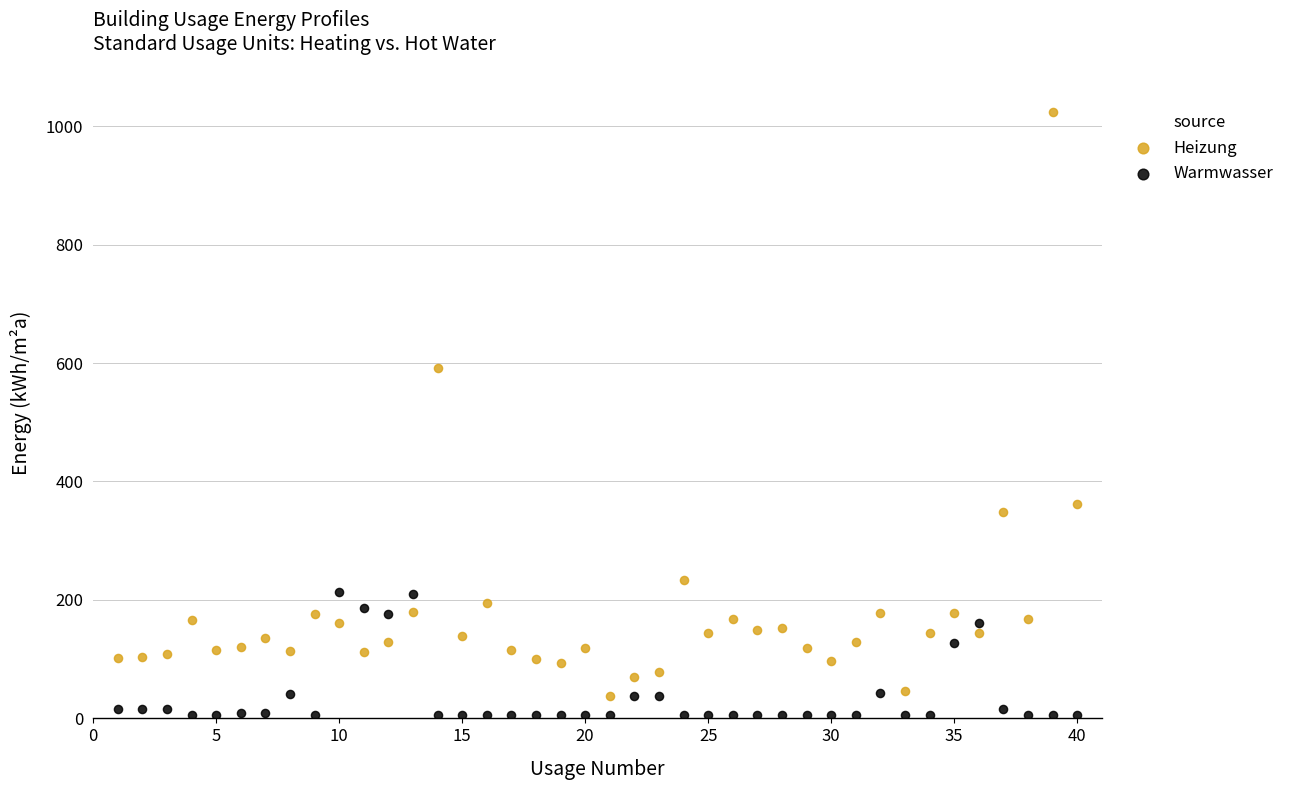

In the Heizung series, what Y value is closest to 530?

591.6